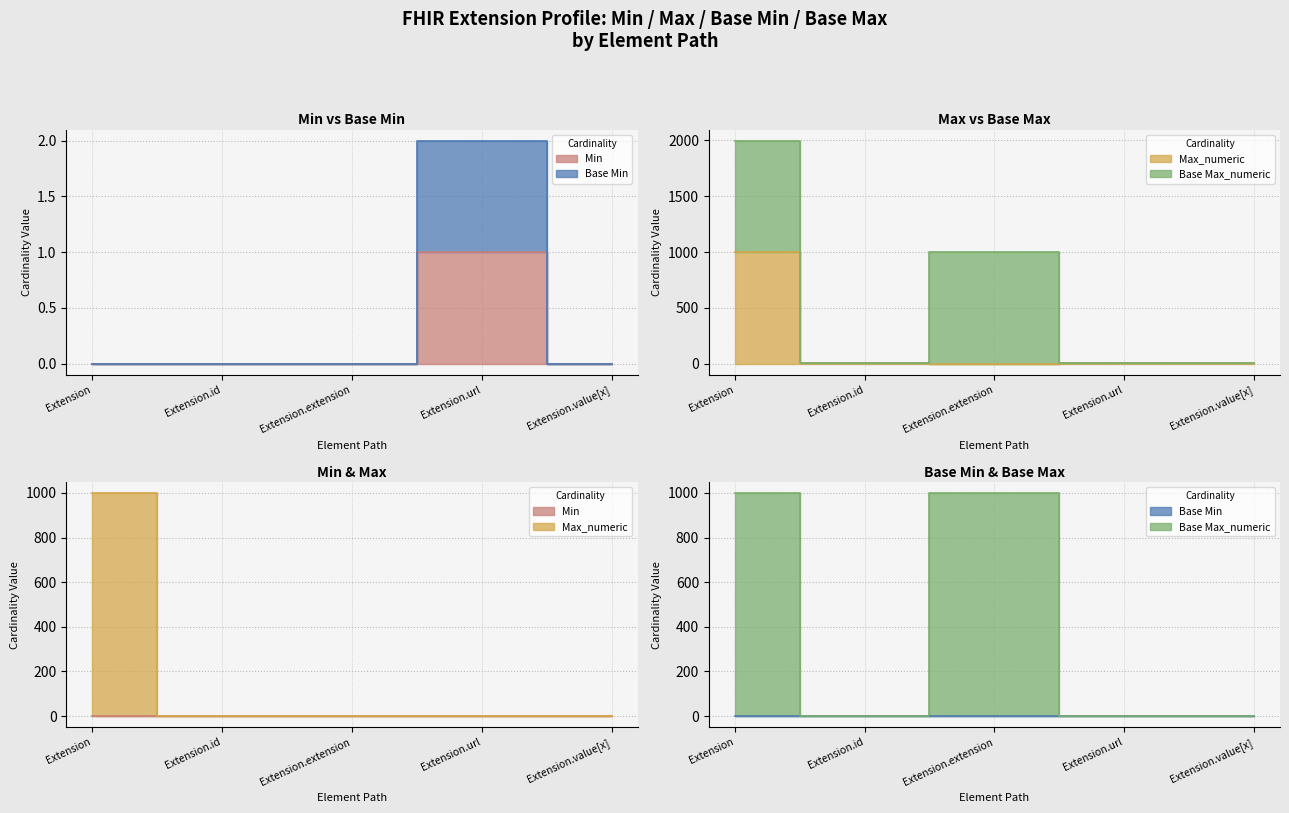

True or false: Max_numeric and Base Max_numeric intersect in this chart.

False